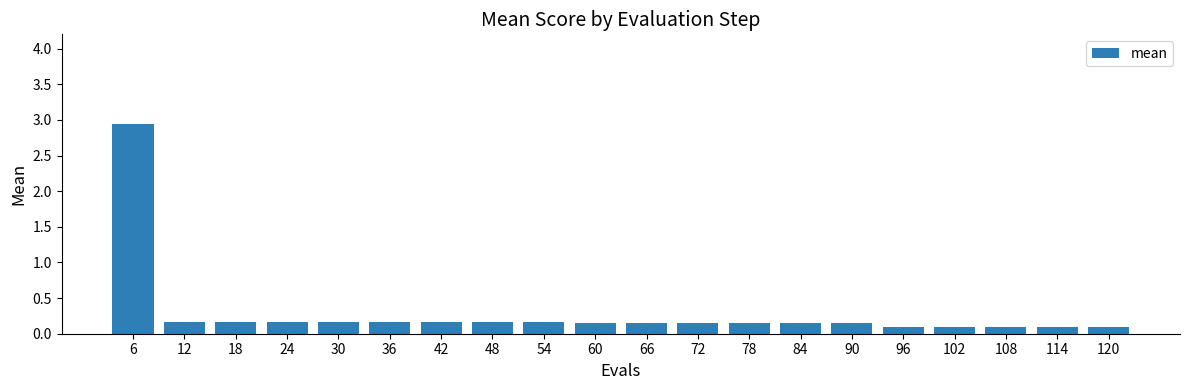

How many bars are there in total?

20